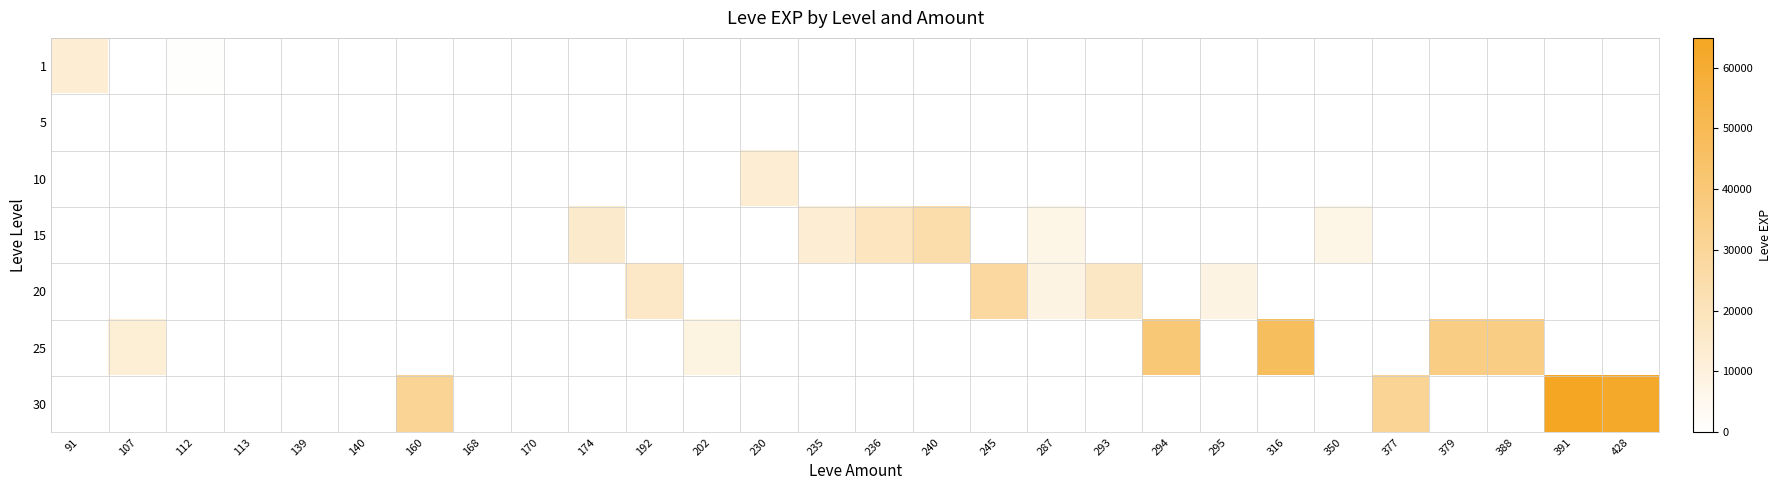

Is the value of 30 at 140 greater than the value of 10 at 388?

No